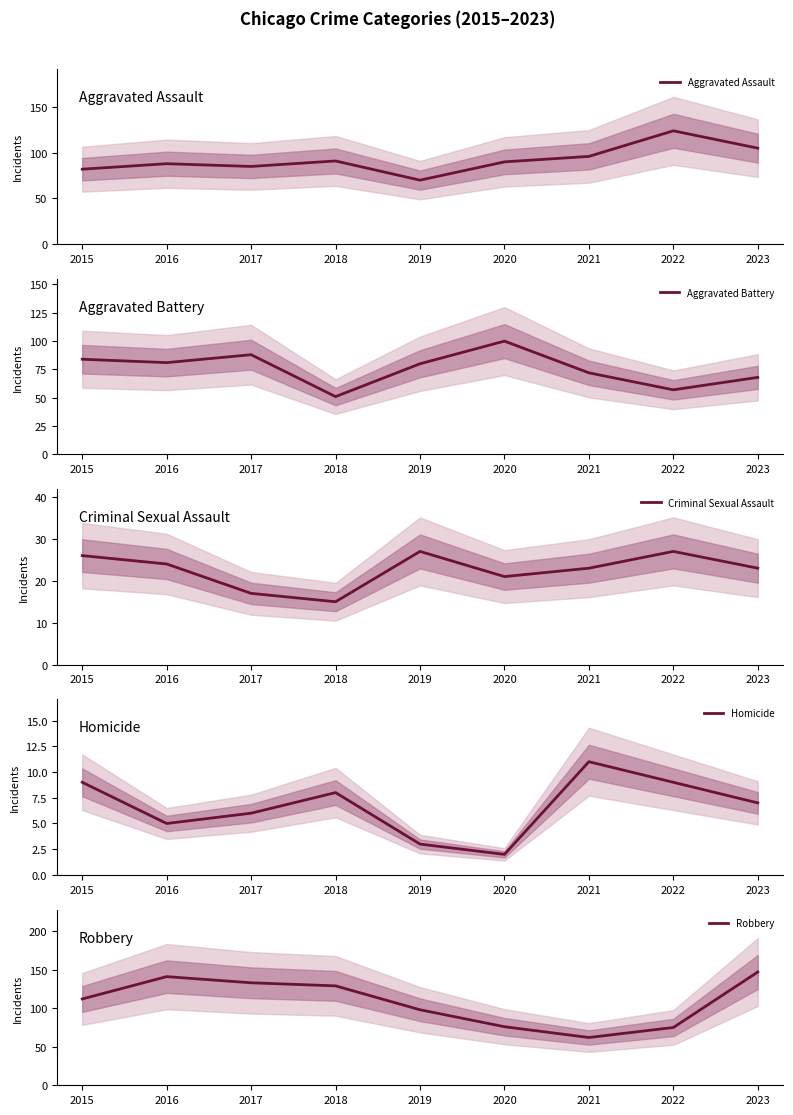

What is the greatest value displayed?

147